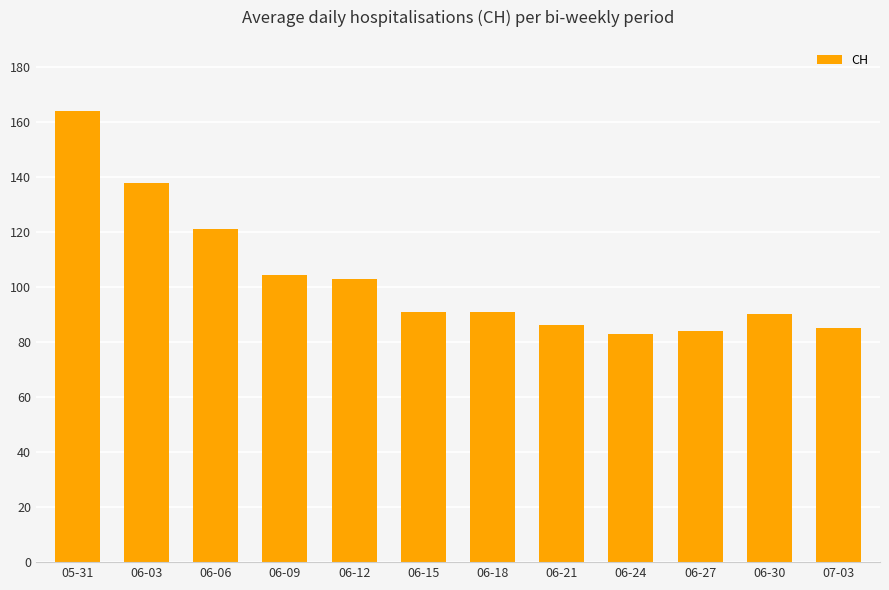

Is it true that the value at 06-27 is 26.0?

False